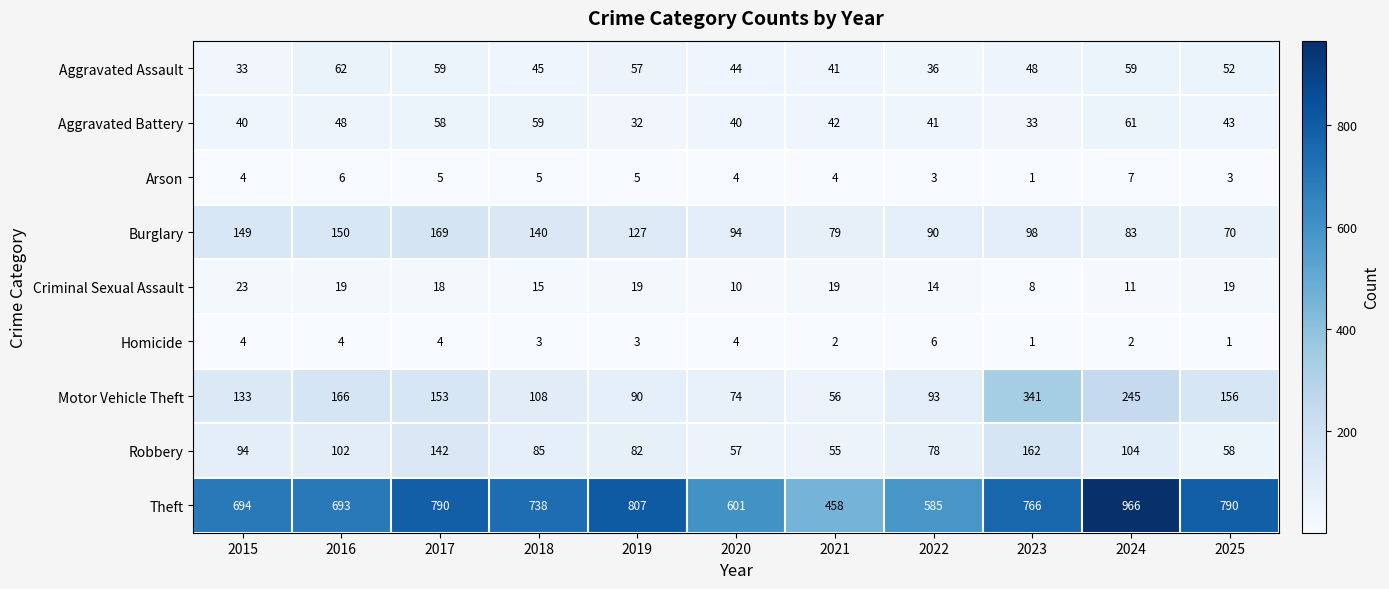

What is the spread (max minus min) of values at 2017?

786